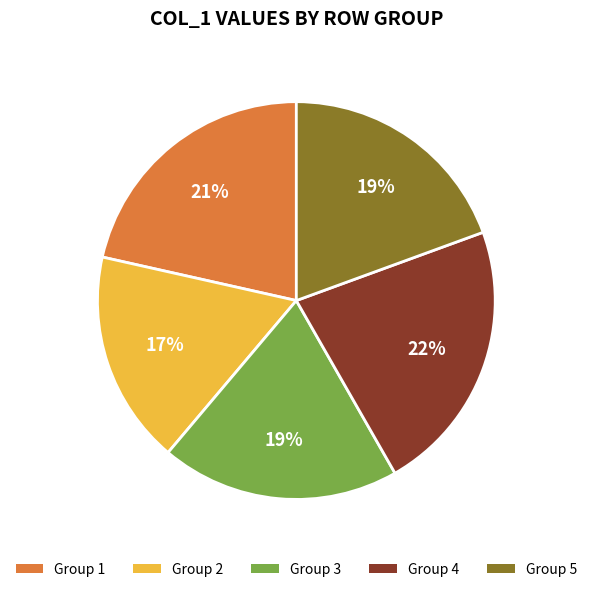

To the nearest percent, what is the average slice percentage?

20%